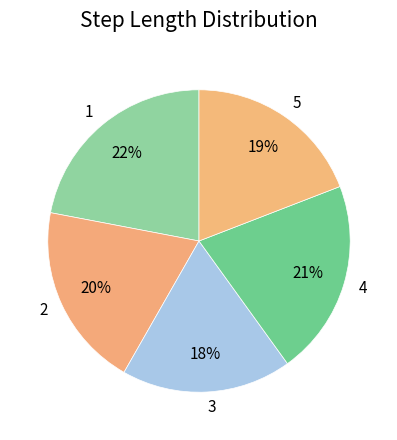

Between 4 and 1, which is larger?

1